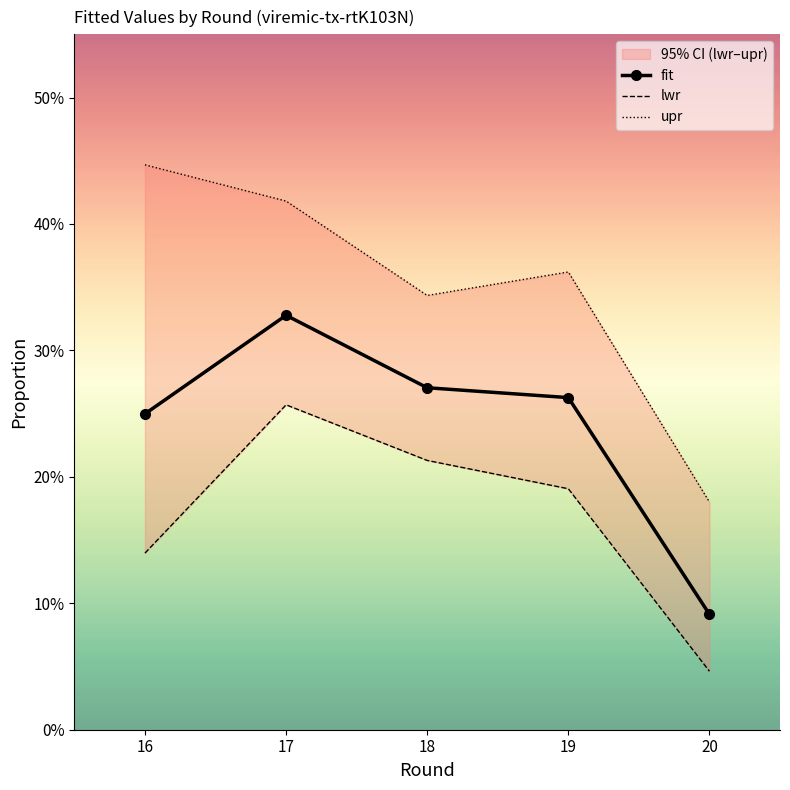

What is the difference between the highest and lowest values at 16?

0.3